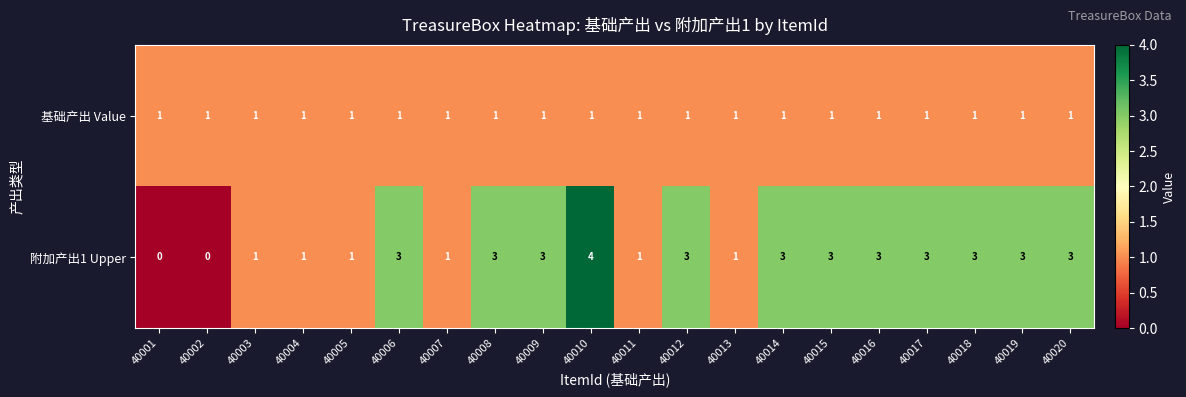

At which category is the sum across all series the highest?

40010